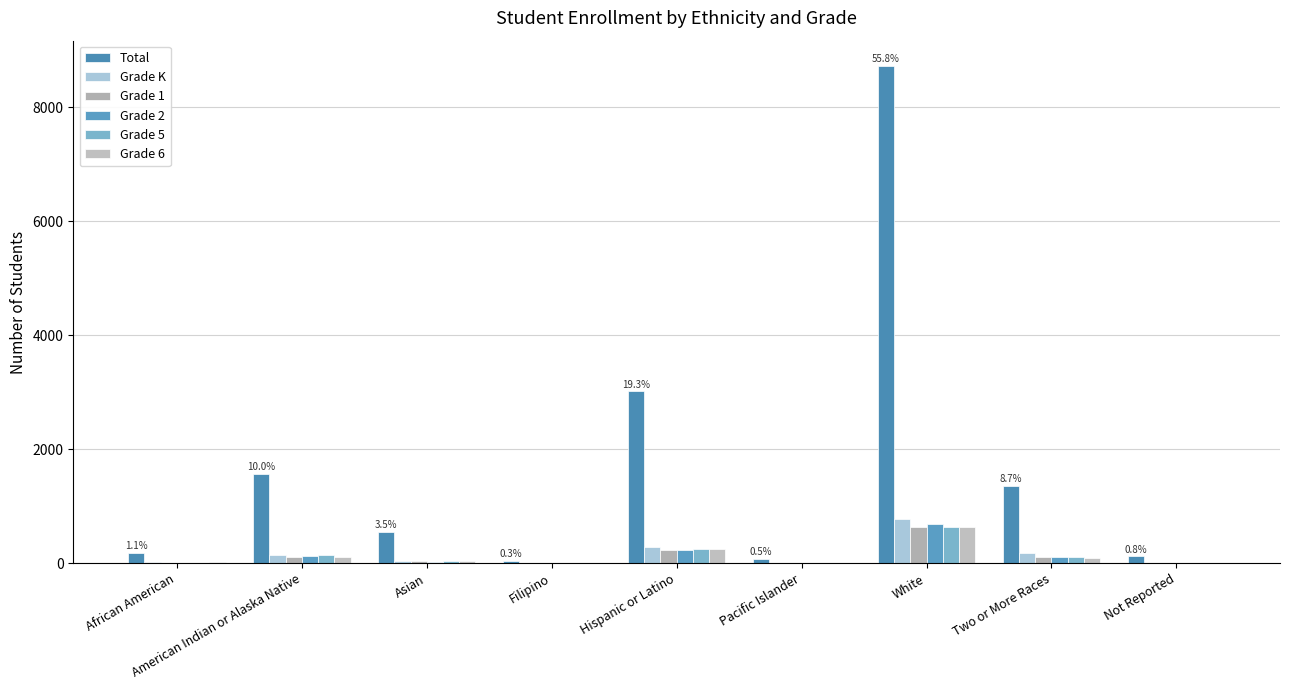

What value does the Grade 6 series have at African American?

18